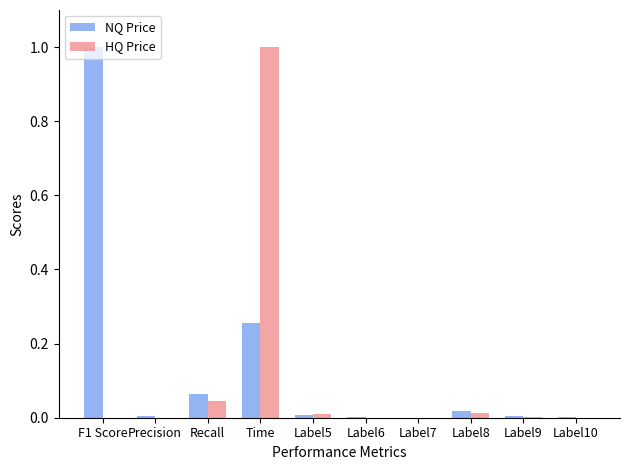

At which category is the sum across all series the highest?

Time